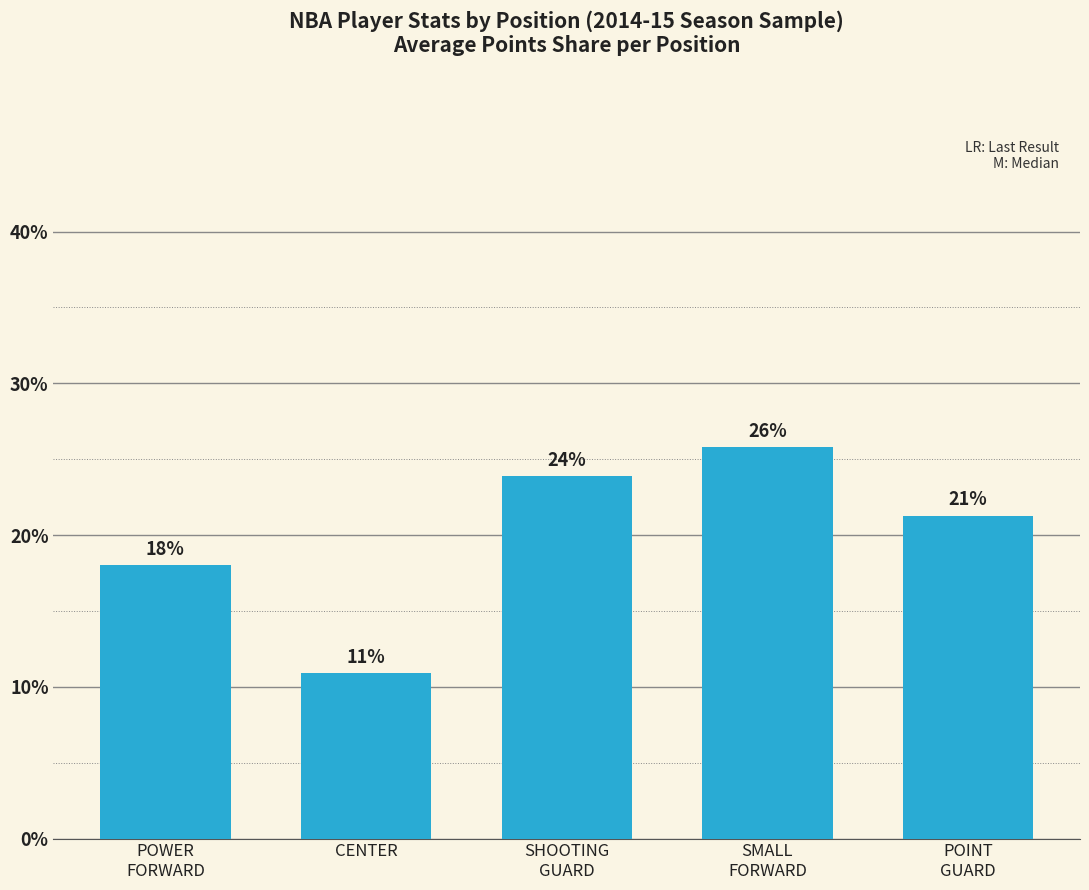

What is the value of the 1st bar from the left?

0.2